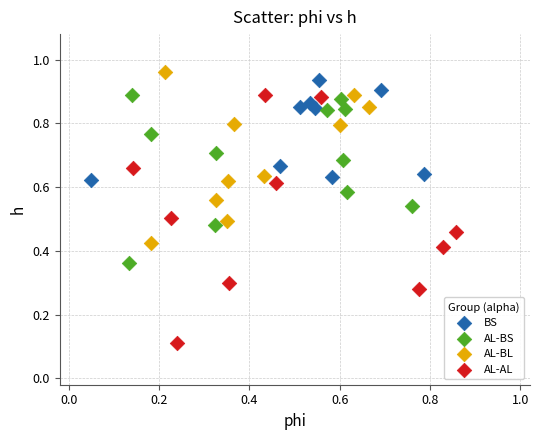

Which series contains the lowest Y value?

AL-AL